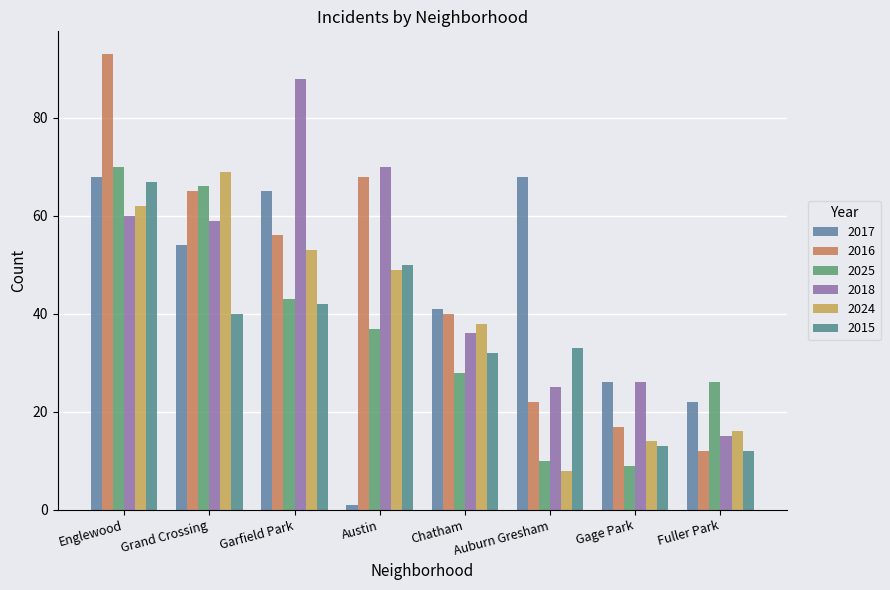

How many data points does each series have?

8